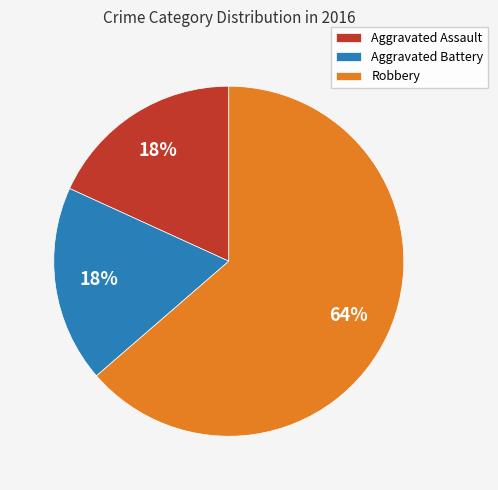

Which has a higher value, Aggravated Battery or Robbery?

Robbery